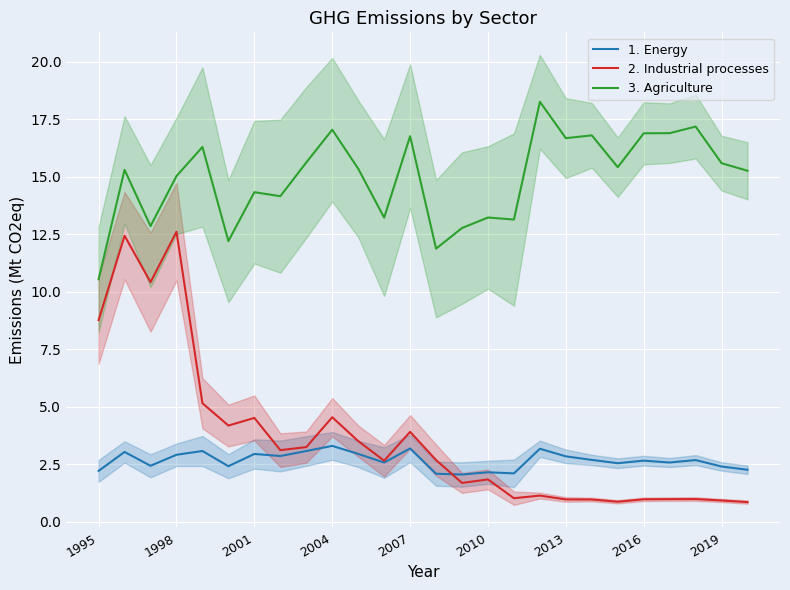

How many lines are shown in the chart?

3